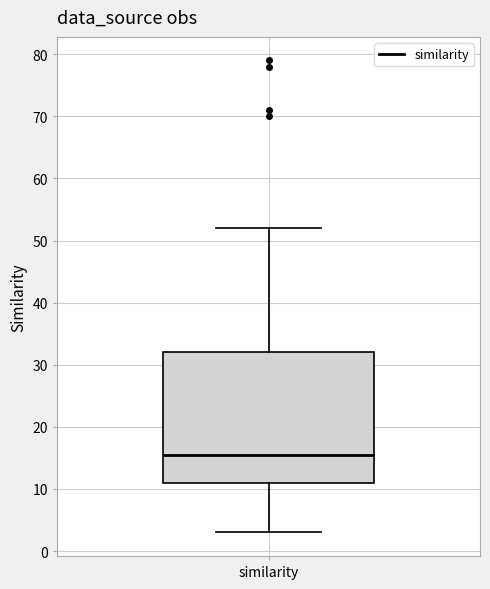

Transcribe this box plot: give where the median line is, the range the box spans, and where the two whiskers end, as read against the y-axis. The values are not printed on the chart, so give them approximately, as read against the axis.

median 16, box 11 to 32, whiskers 3 to 52